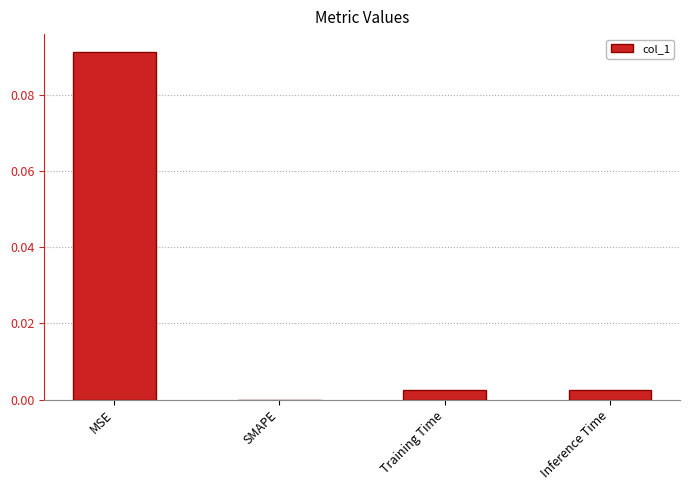

Is it true that the value at Training Time is 0.0?

True